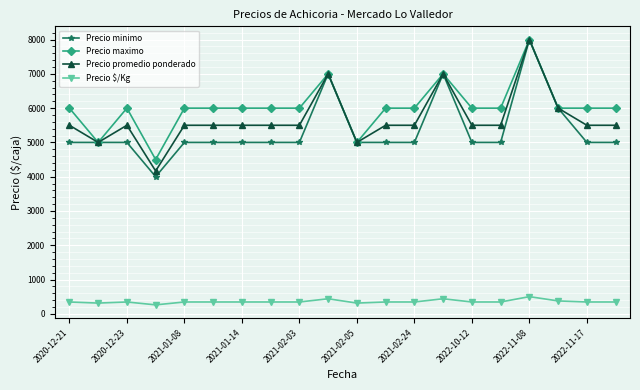

True or false: Precio minimo has more than 2 points higher than both neighbors.

True